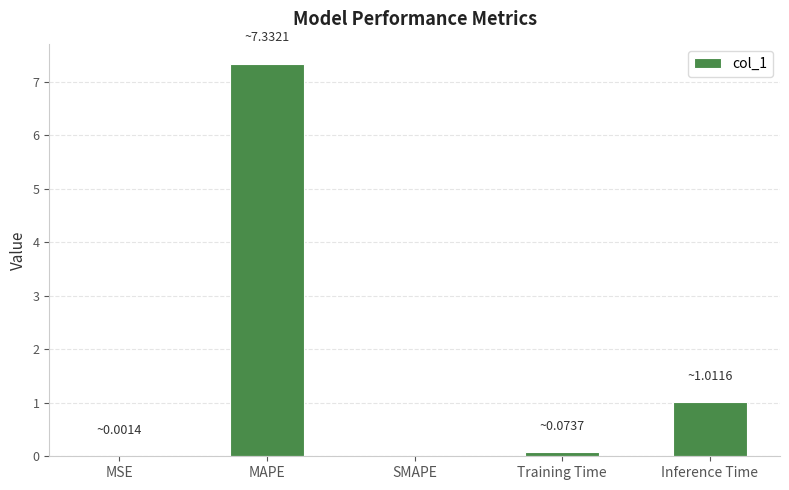

The chart shows a value of 1.4 at Inference Time. True or false?

False